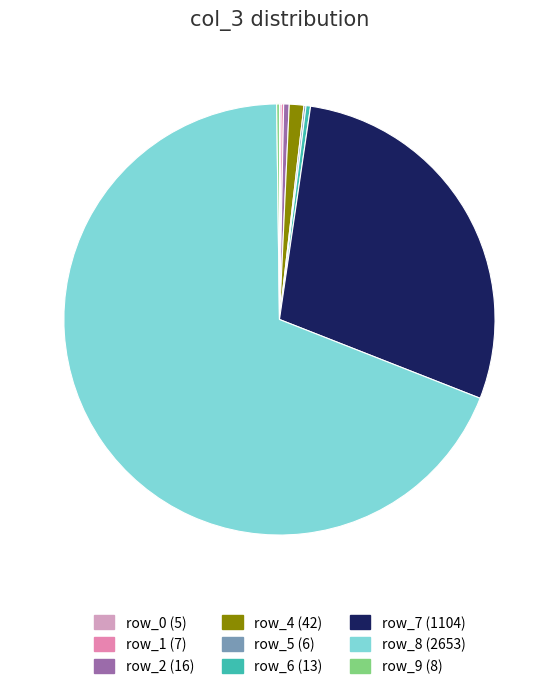

To the nearest percent, what is the difference between the largest and smallest slice percentages?

69%